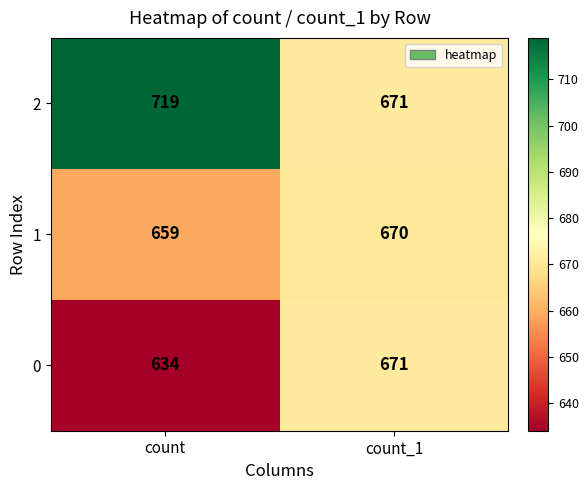

How many categories are shown in the chart?

2